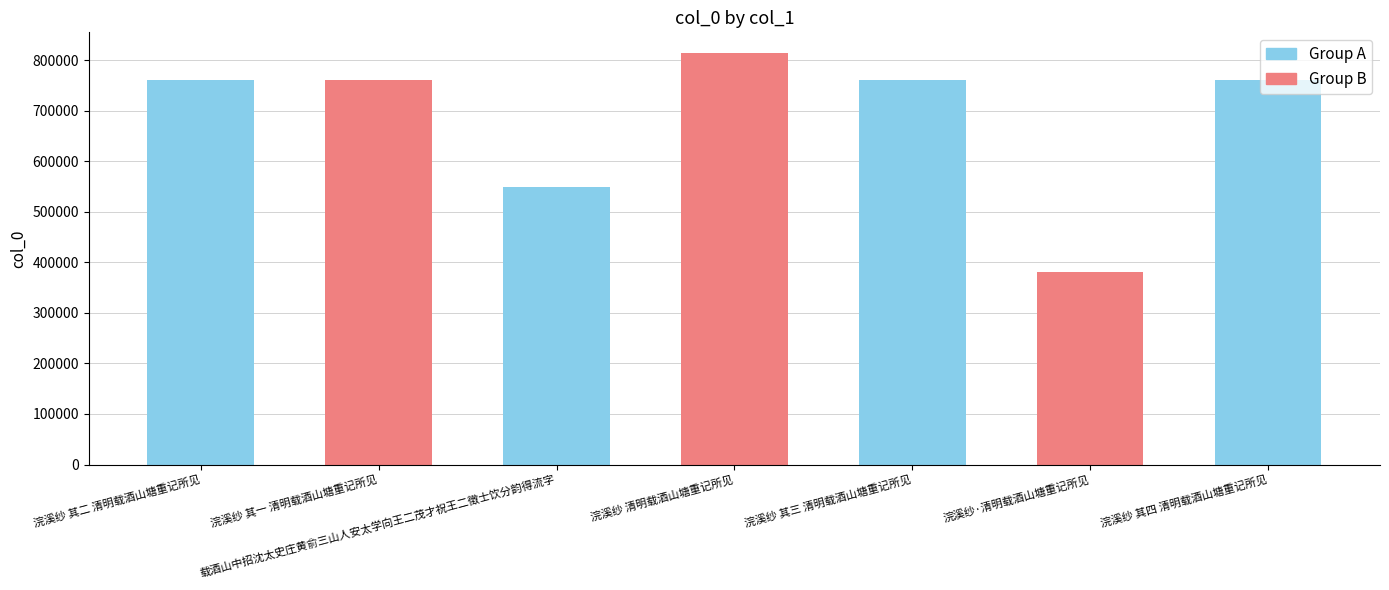

At which label is the value closest to 597740?

载酒山中招沈太史庄黄俞三山人安太学向王二茂才祝王二徵士饮分韵得流字